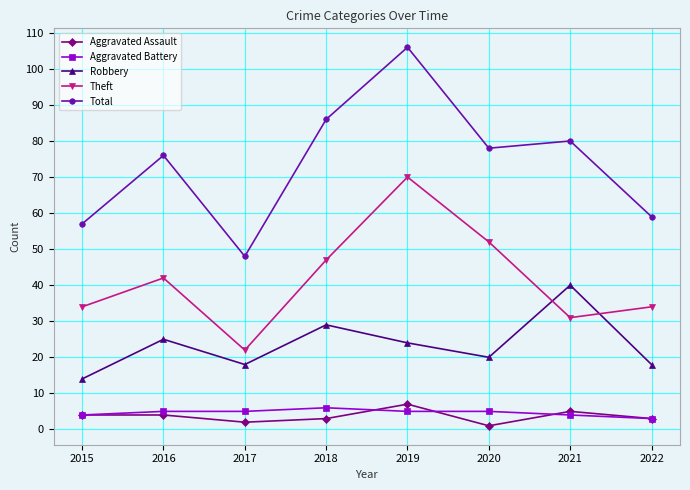

How many interior local valleys does the Aggravated Assault series have?

2